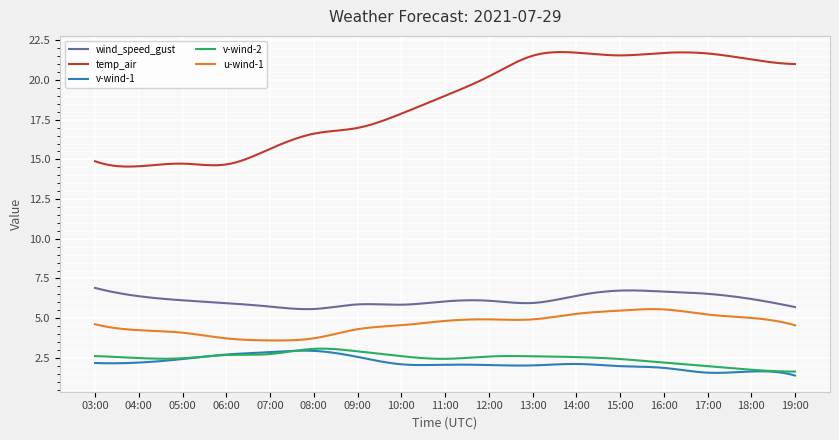

True or false: v-wind-2 and temp_air intersect in this chart.

False